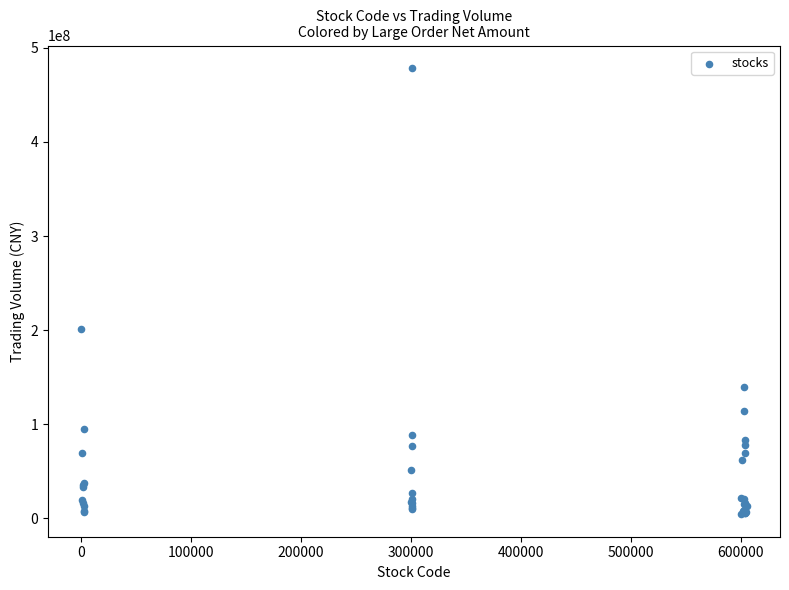

What Y value in the scatter plot is closest to 241419048?

201478738